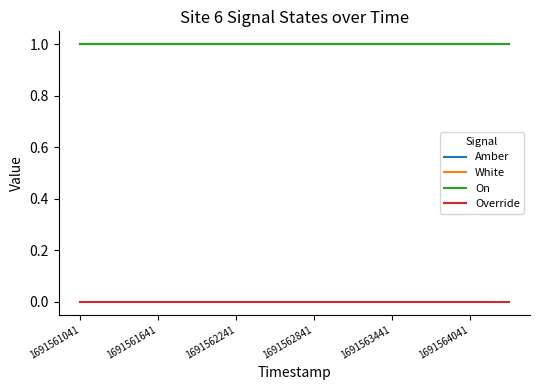

Is this an area chart (filled region under the line)?

No